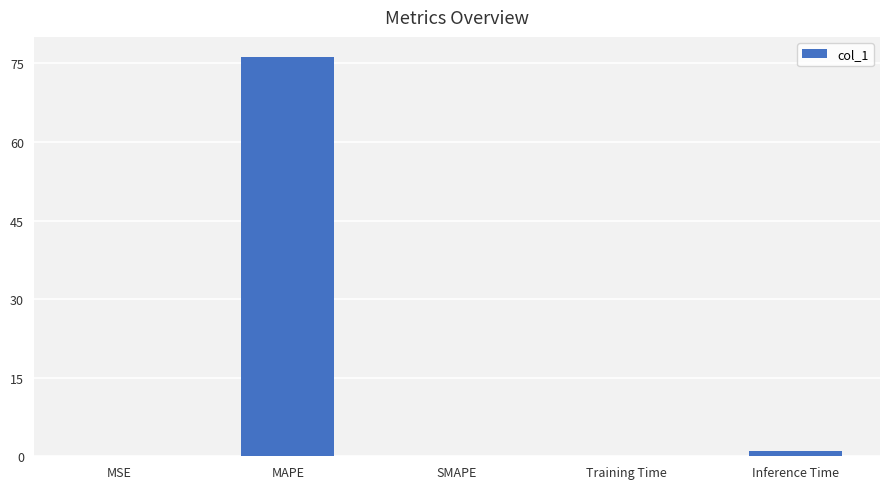

Which category has the highest value across all series?

MAPE